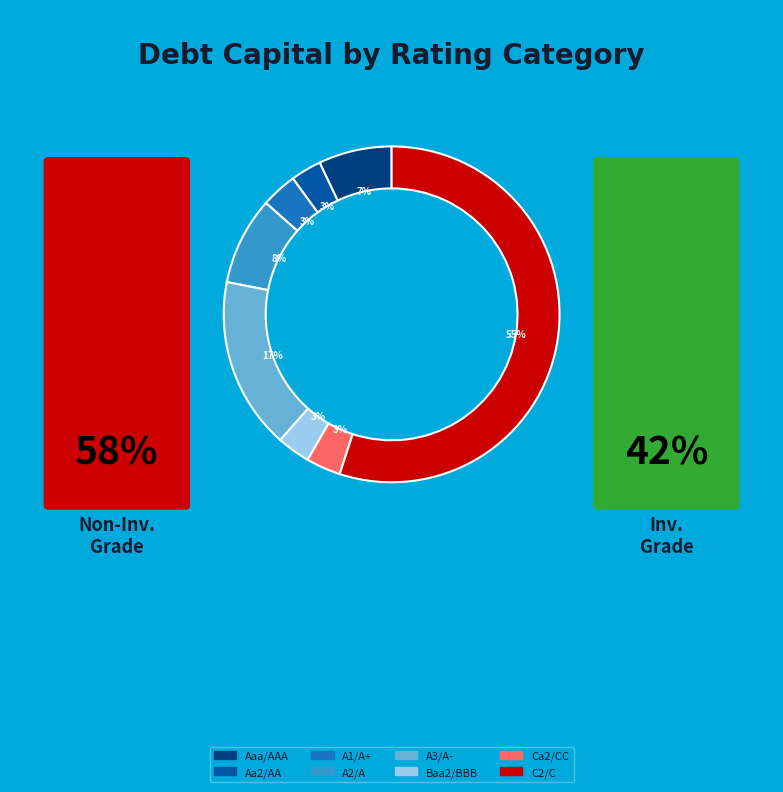

To the nearest percent, what is the combined percentage of Aa2/AA and A2/A?

11%